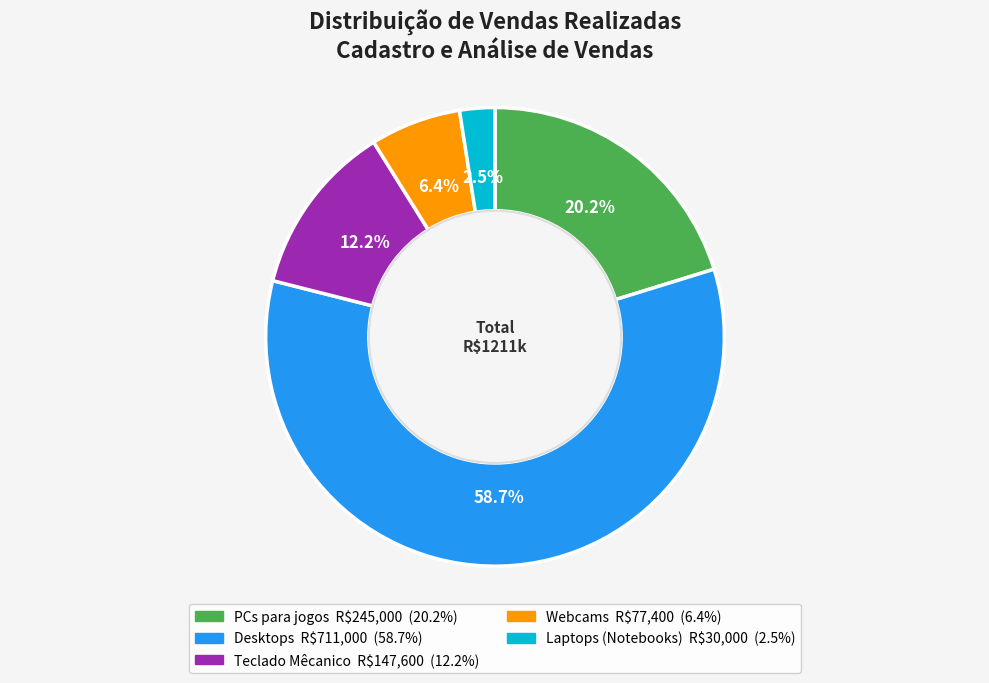

Is there any slice that represents more than half of the pie?

Yes